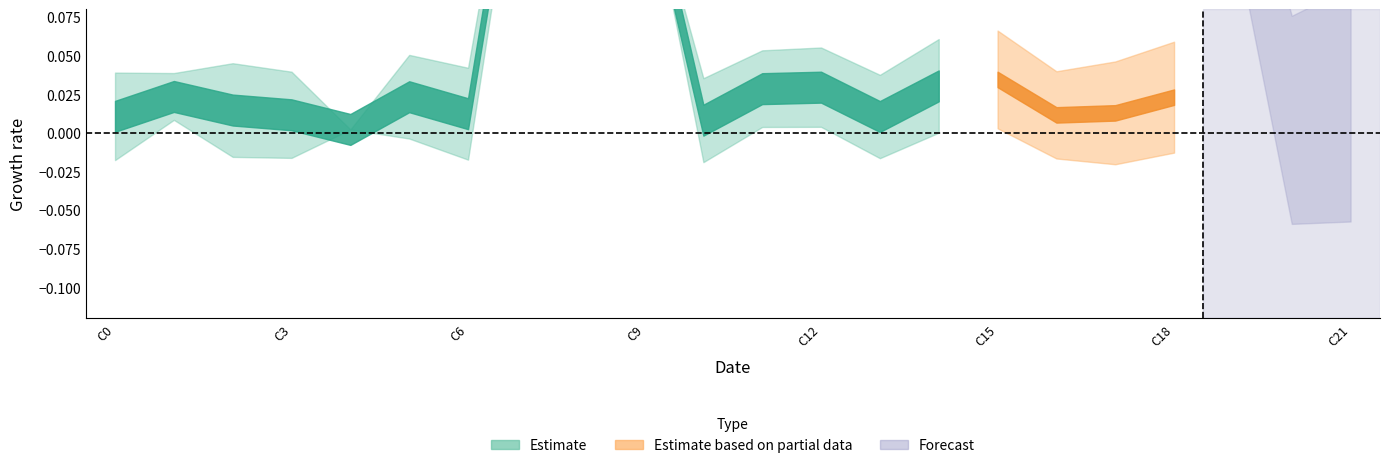

True or false: row1 has more than 2 points higher than both neighbors.

False